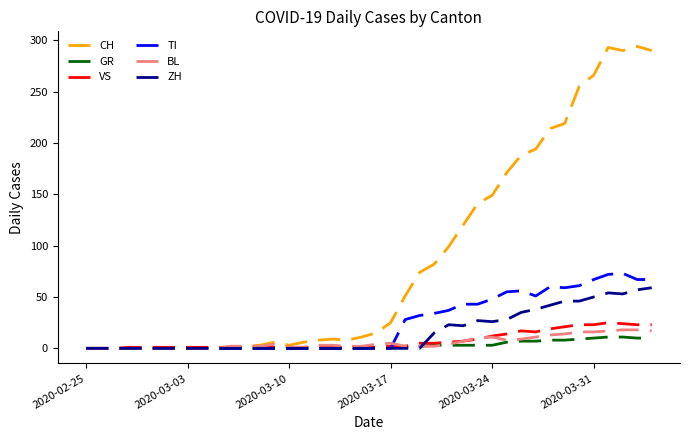

Which series has the largest range (max minus min)?

CH